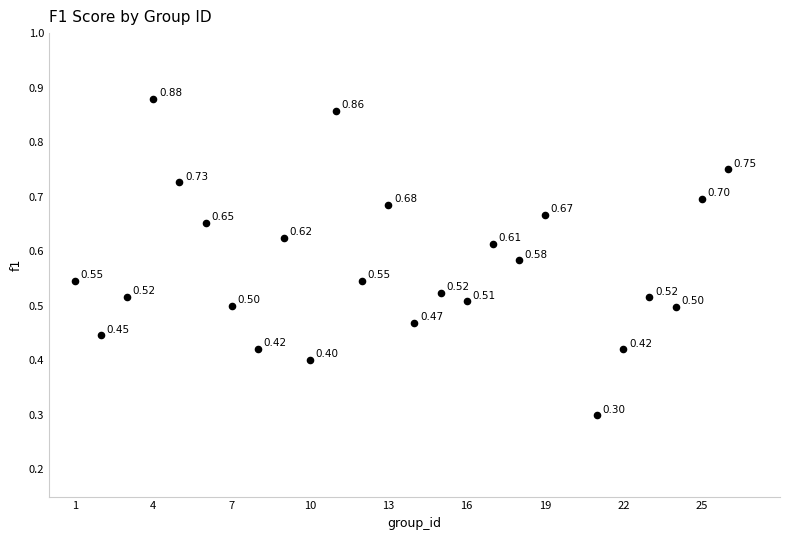

How many points are shown in the scatter plot?

25